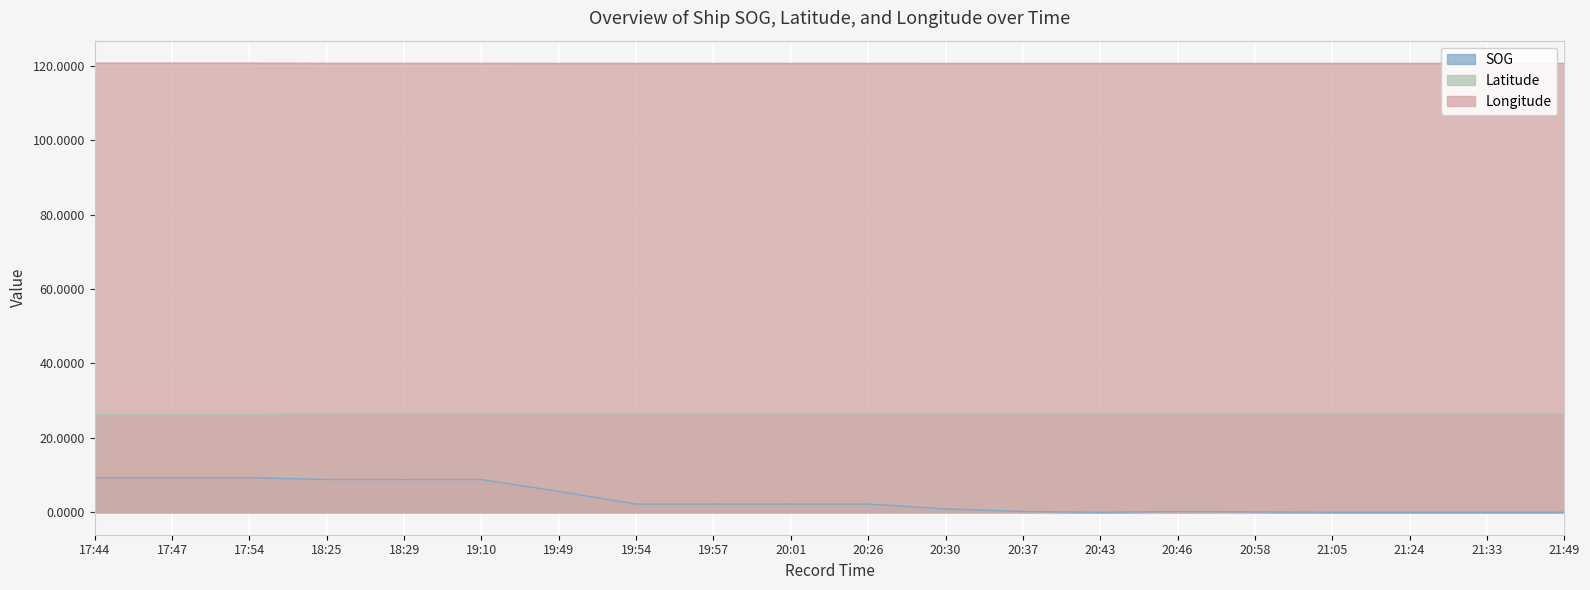

How many Latitude values are between 26 and 27?

20